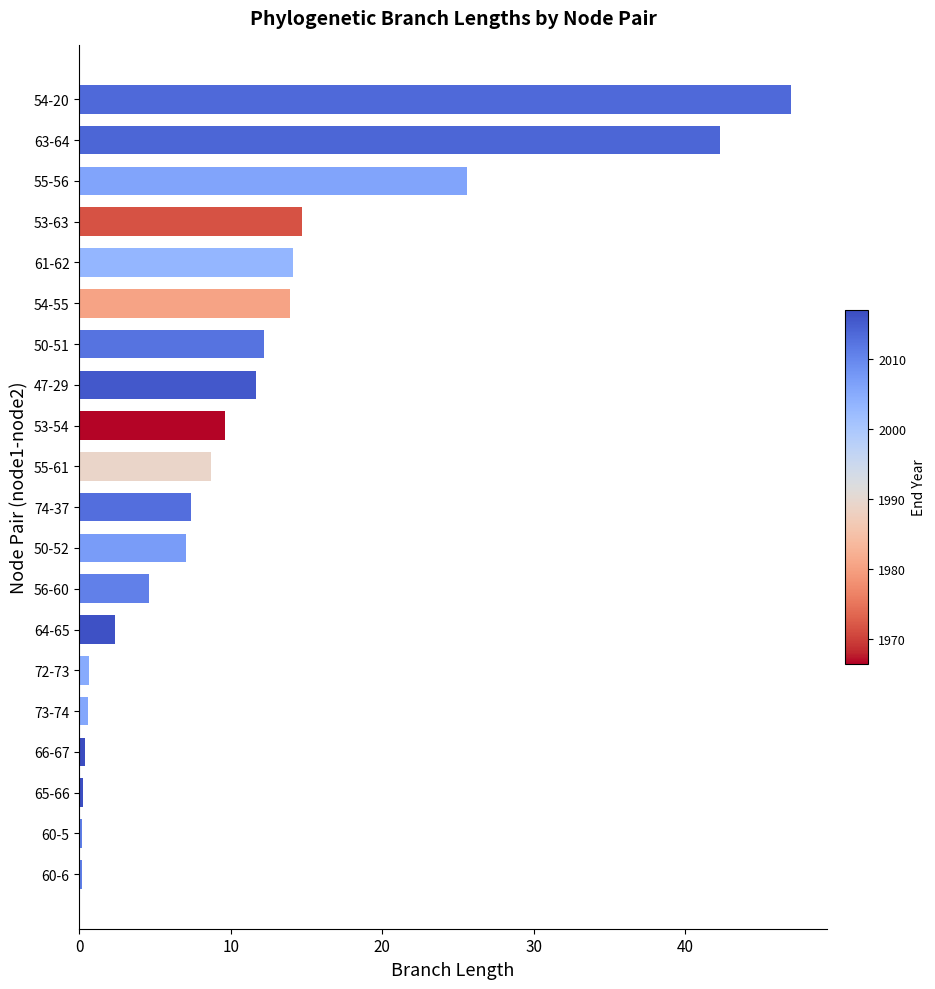

How many data points are above 8?

10